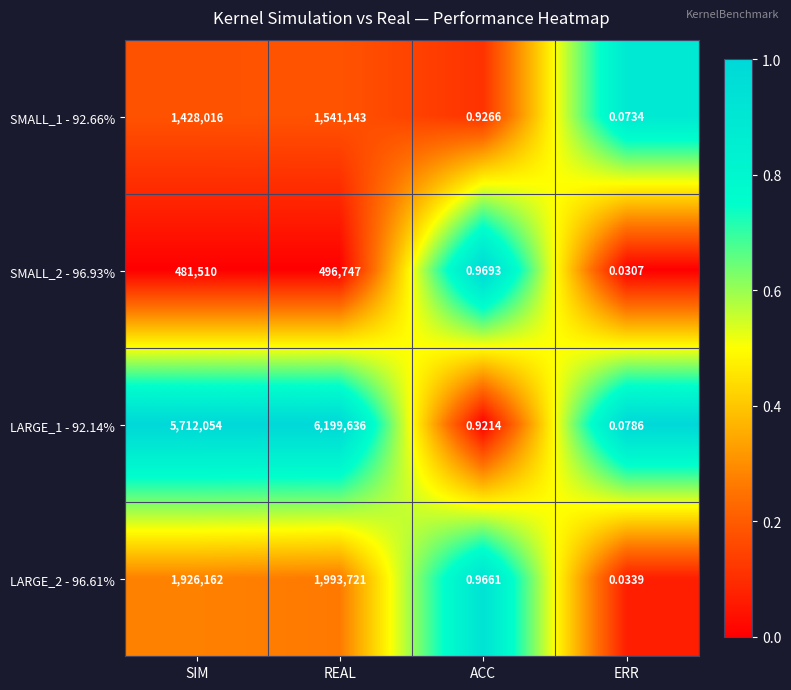

Is the value of SMALL_1 - 92.66% at ACC greater than the value of LARGE_2 - 96.61% at ACC?

No